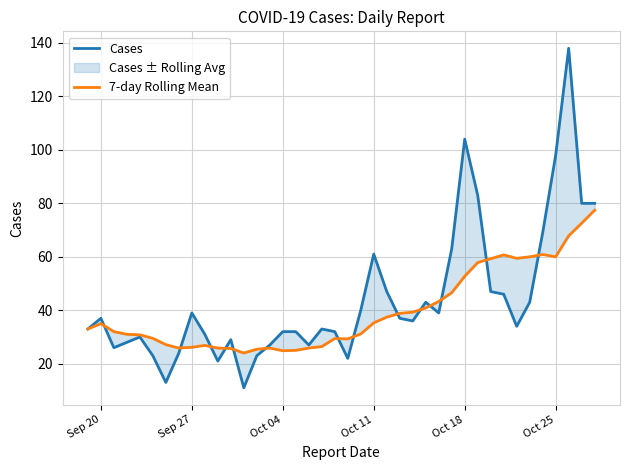

Reading right to left, transcribe all the data shown in this chart.

Cases: 80.0	80.0	138.0	98.0	69.0	43.0	34.0	46.0	47.0	83.0	104.0	63.0	39.0	43.0	36.0	37.0	47.0	61.0	40.0	22.0	32.0	33.0	27.0	32.0	32.0	27.0	23.0	11.0	29.0	21.0	31.0	39.0	24.0	13.0	23.0	30.0	28.0	26.0	37.0	33.0
7-day Rolling Mean: 77.4	72.6	67.9	60.0	60.9	60.0	59.4	60.7	59.3	57.9	52.7	46.6	43.3	40.9	39.3	38.9	37.4	35.3	31.1	29.3	29.4	26.4	25.9	25.0	24.9	25.9	25.4	24.0	25.7	25.9	26.9	26.1	25.9	27.1	29.5	30.8	31.0	32.0	35.0	33.0